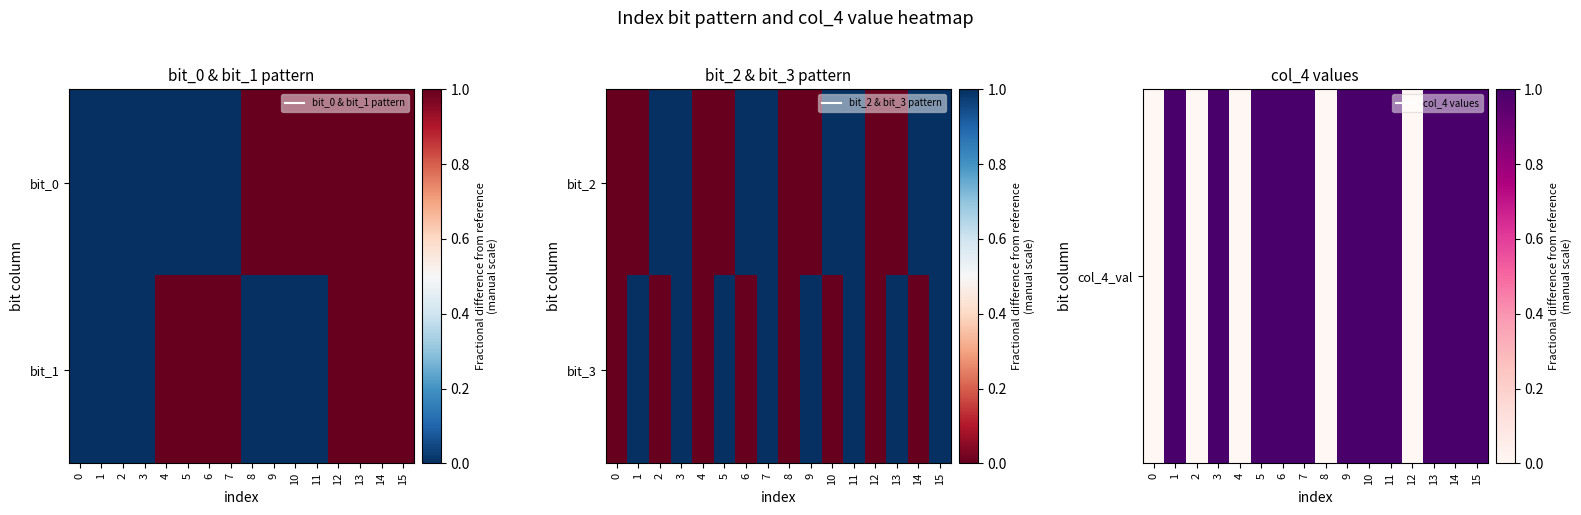

Which has a higher value, 14 or 6?

14